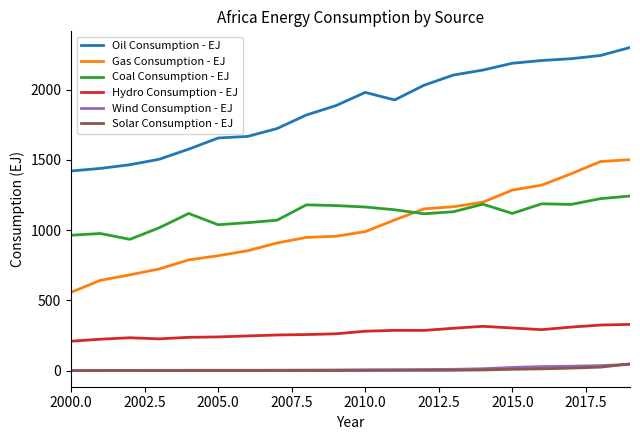

True or false: Wind Consumption - EJ and Hydro Consumption - EJ cross at least once.

False